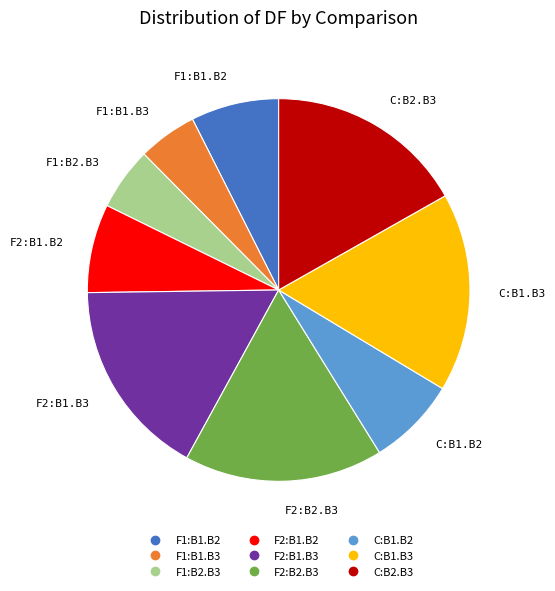

What is the ratio of the value at F1:B2.B3 to the value at C:B1.B2?

0.7